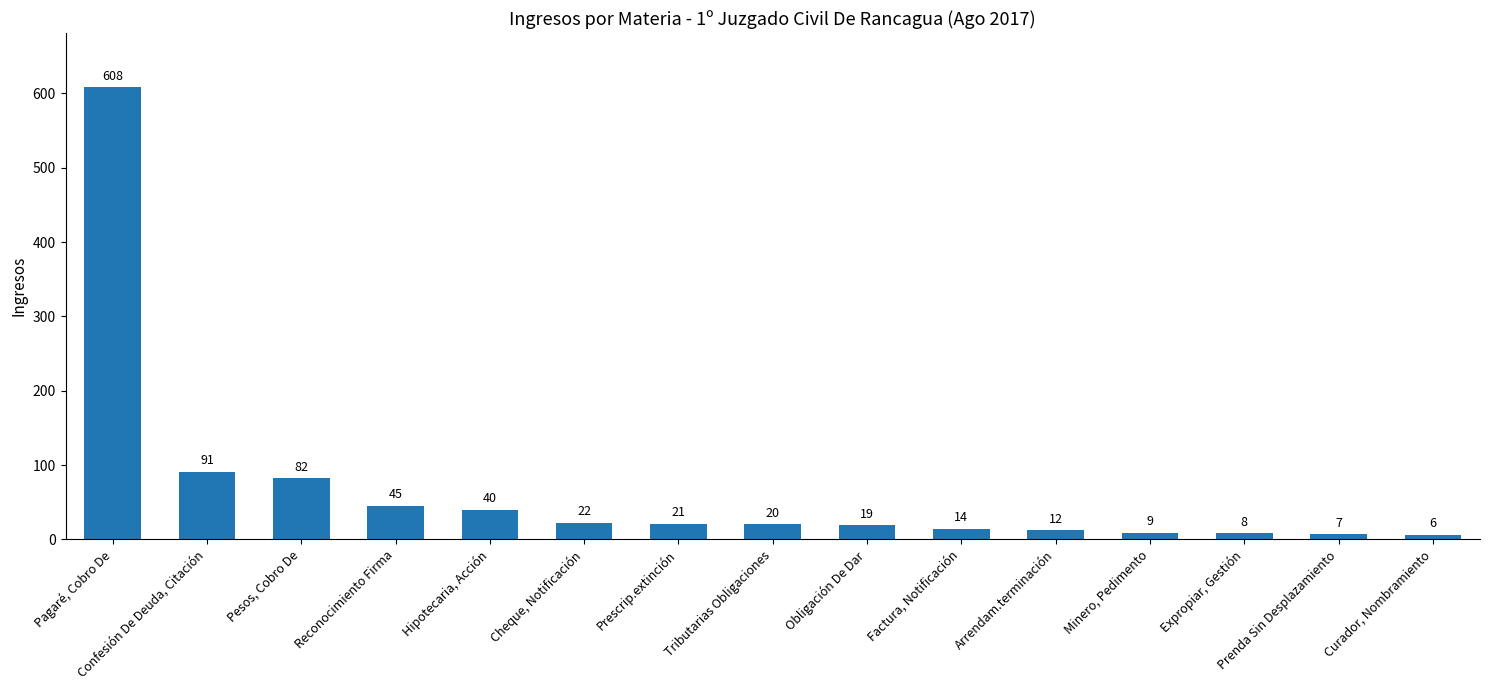

Are the bars horizontal?

No